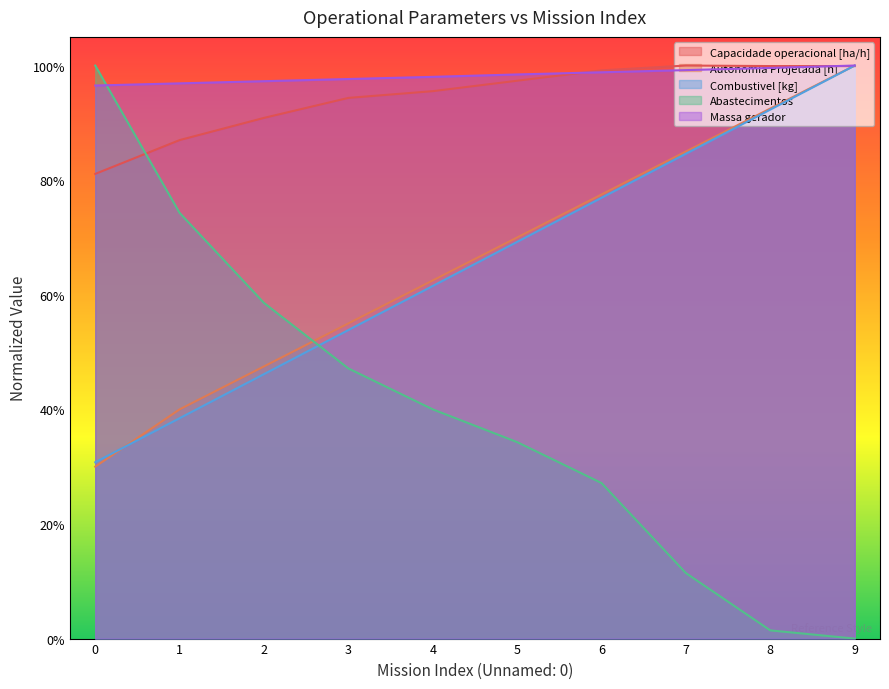

True or false: Massa gerador has more than 1 points higher than both neighbors.

False